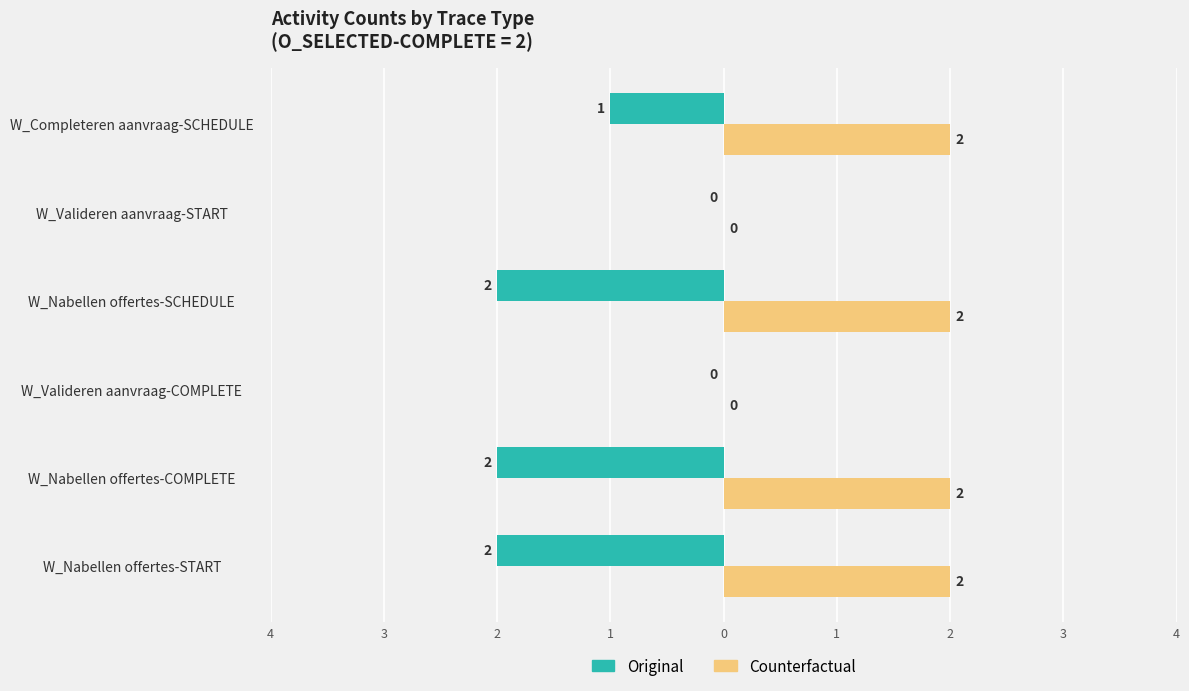

What are all the series names shown in the legend?

Original, Counterfactual